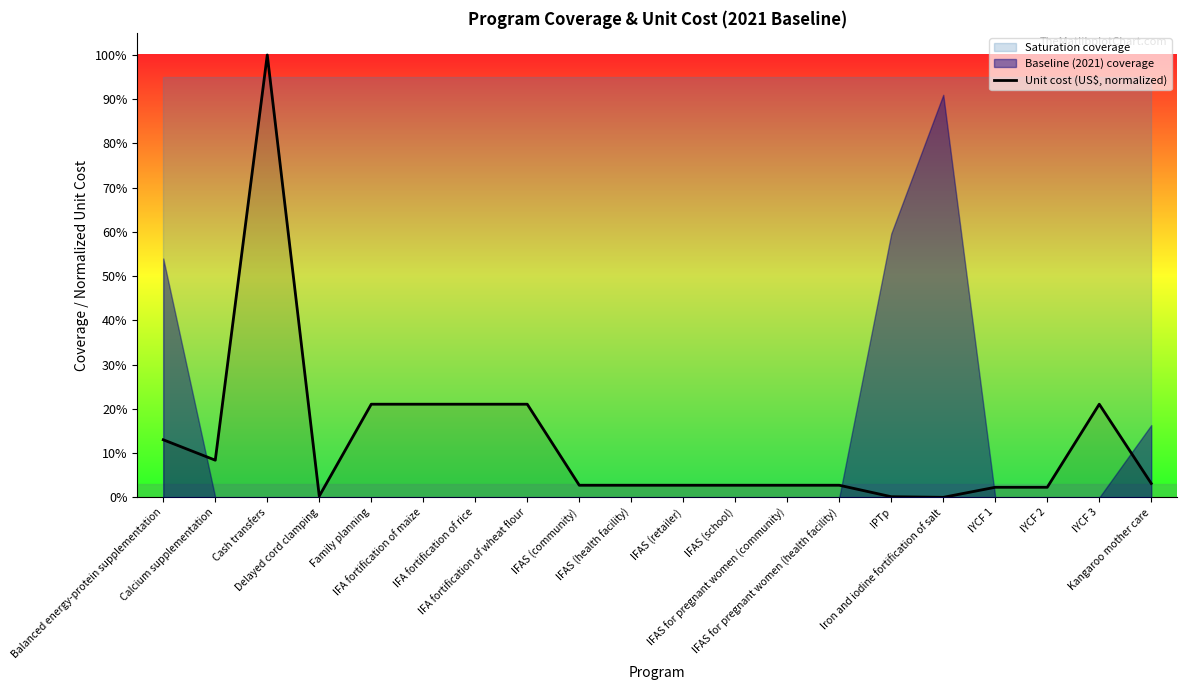

Does the chart have visible grid lines?

No